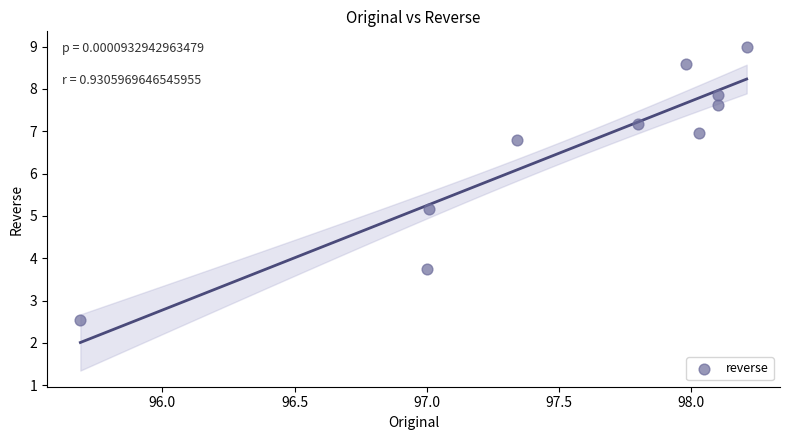

What is the average Y value?

6.5